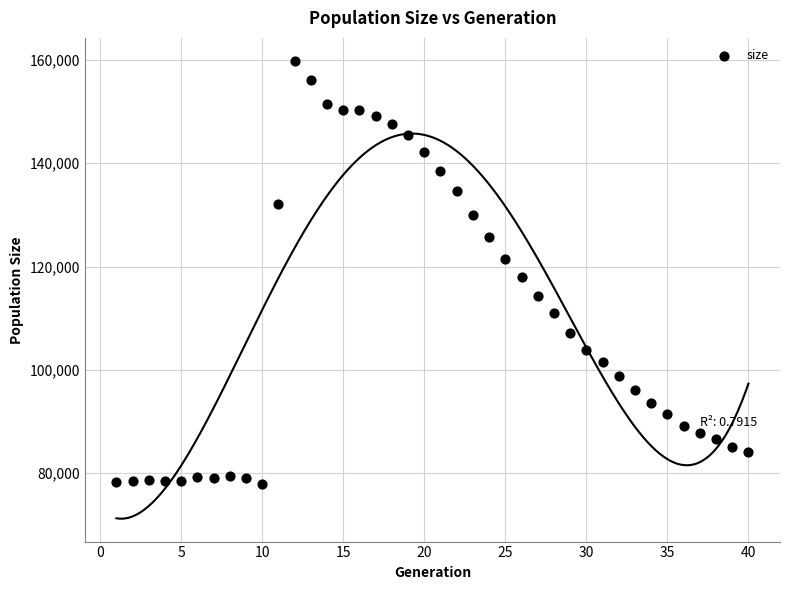

What is the range of Y values (max minus min)?

82056